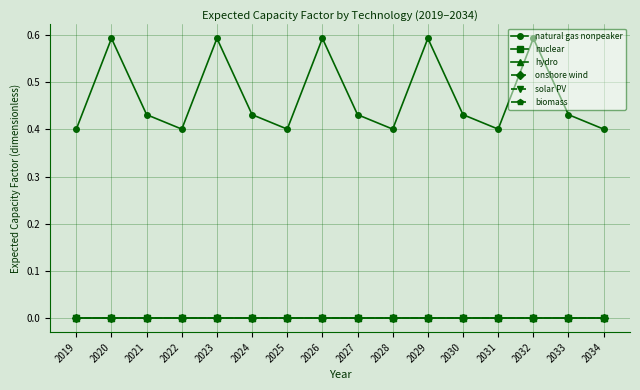

True or false: solar PV and biomass intersect in this chart.

False